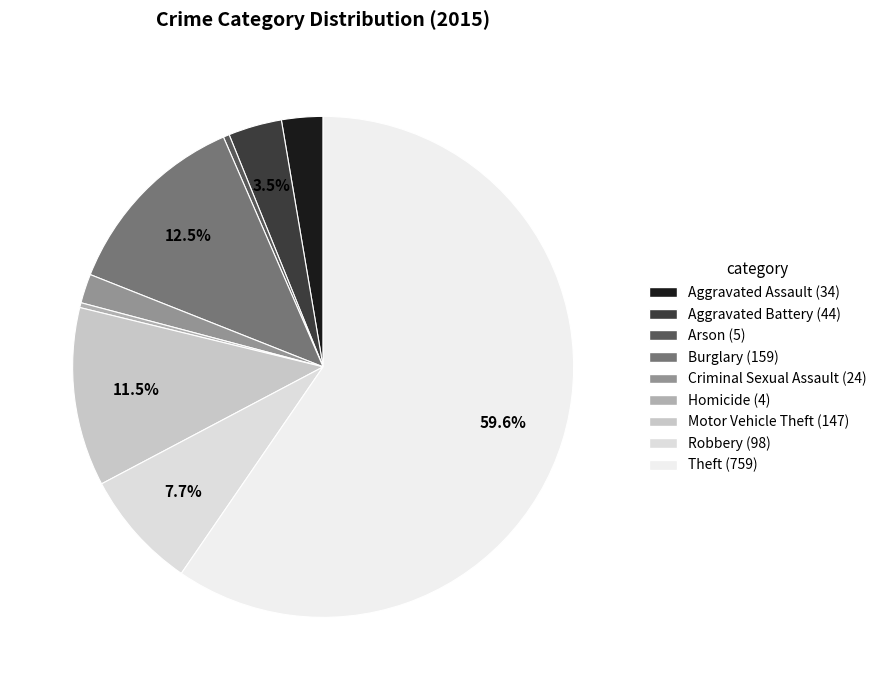

To the nearest percent, what is the average slice percentage?

11%